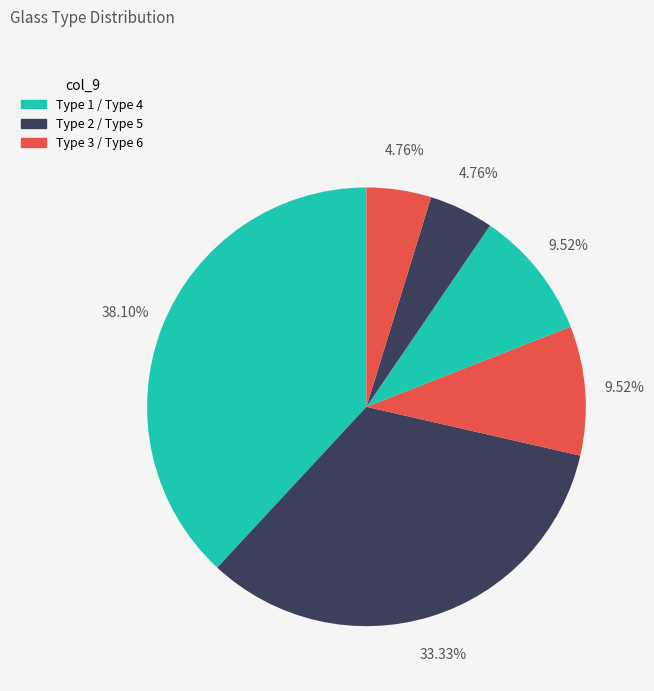

How many segments does this pie chart have?

6